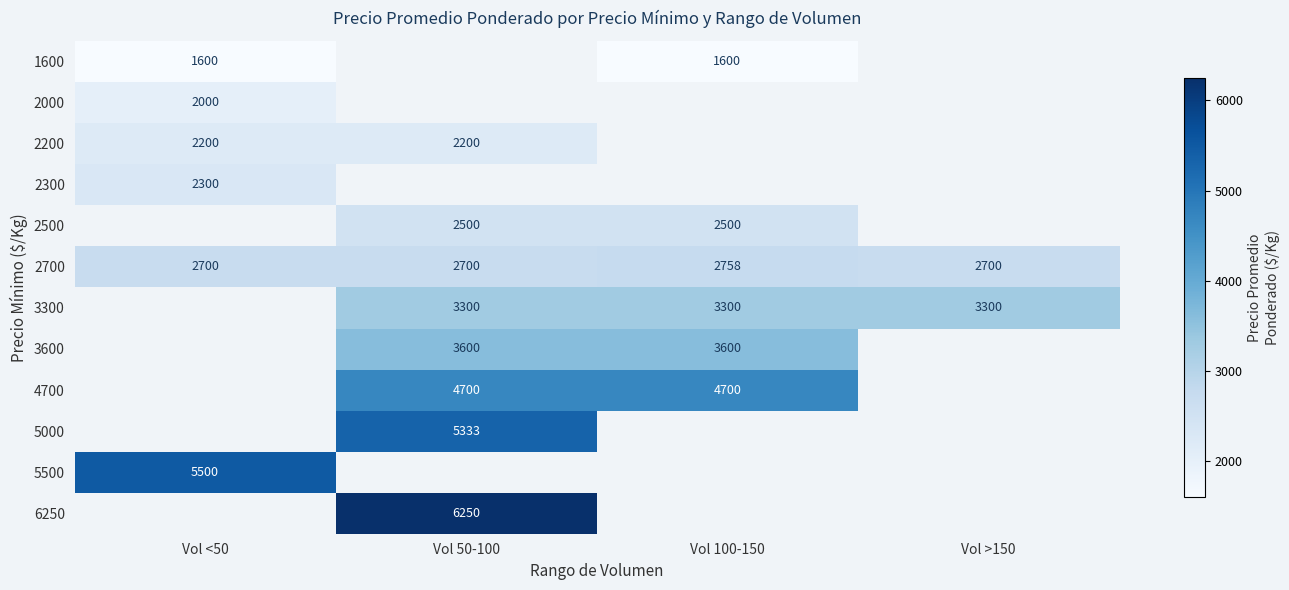

The value of 4700 at Vol 100-150 is 7580. True or false?

False